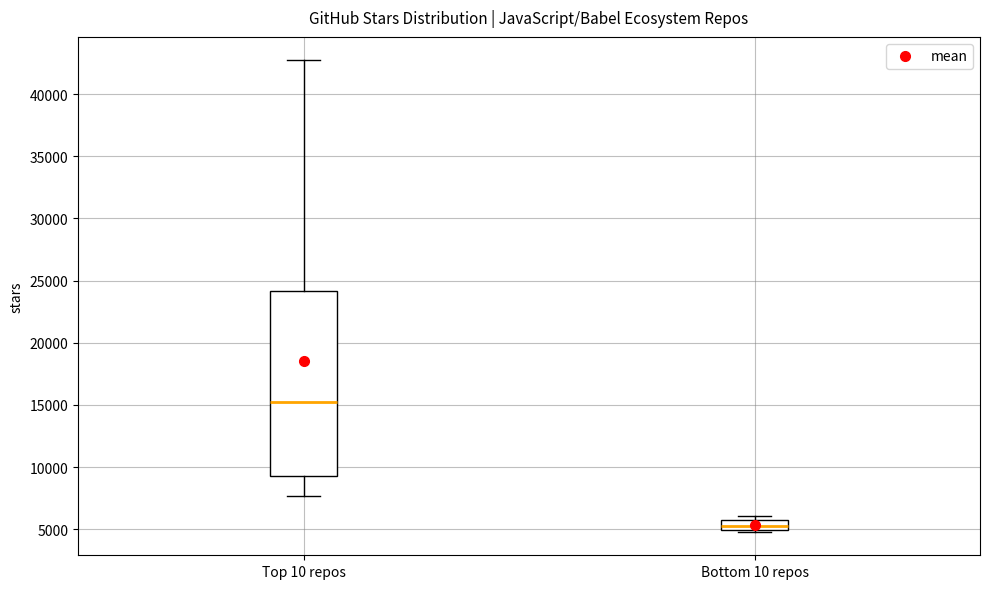

Reading left to right, transcribe this box plot: for each box, give where its median line is, the range the box spans, and where its two whiskers end, as read against the y-axis. The values are not printed on the chart, so give them approximately, as read against the axis.

Top 10 repos: median 15000, box 9500 to 24000, whiskers 7500 to 42500
Bottom 10 repos: median 5500, box 5000 to 6000, whiskers 5000 to 6000 (just above the box's upper edge)